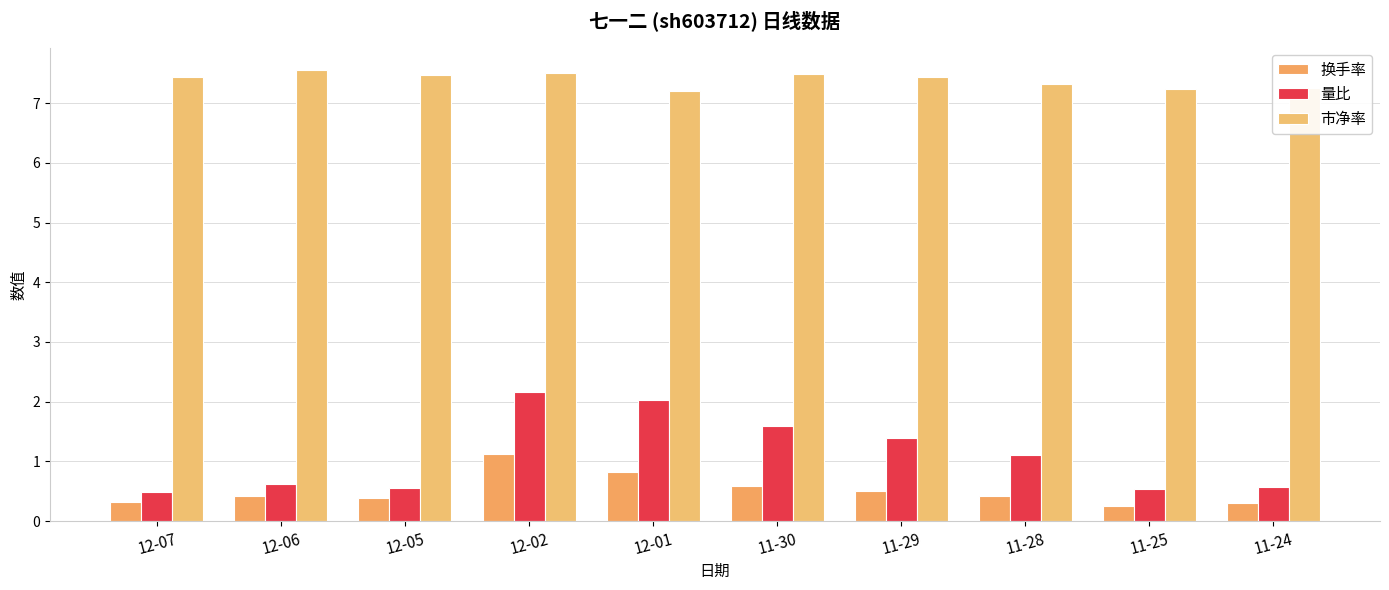

The value of 换手率 at 11-25 is 0.2. True or false?

True